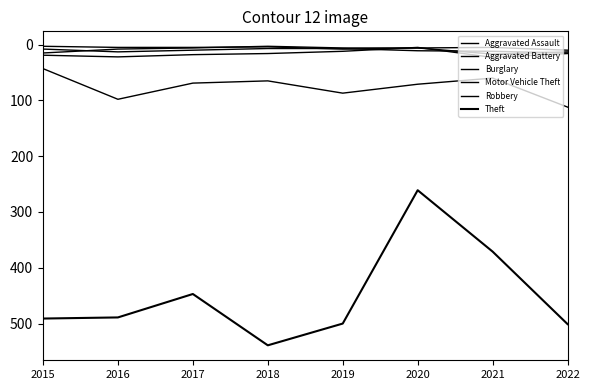

How many interior local peaks does the Motor Vehicle Theft series have?

2